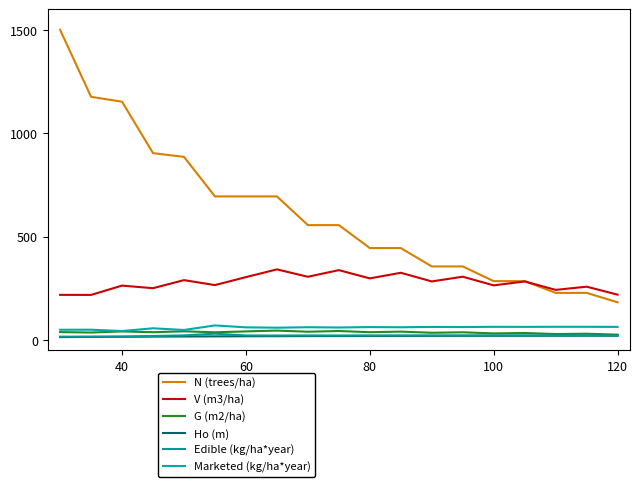

How many lines are shown in the chart?

6